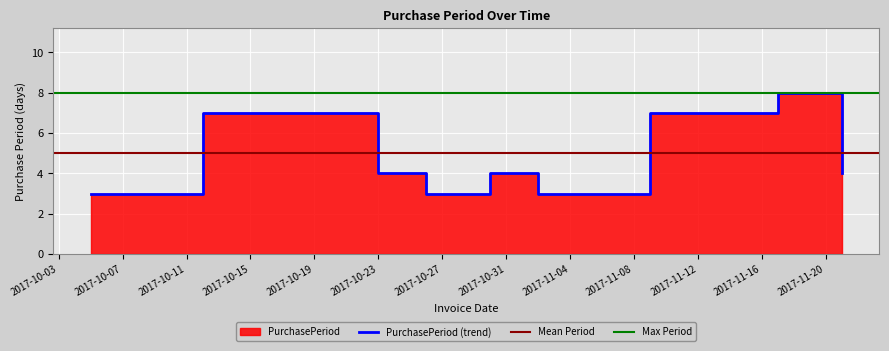

Reading left to right, transcribe all the data shown in this chart.

3	7	7	4	3	4	3	7	8	4